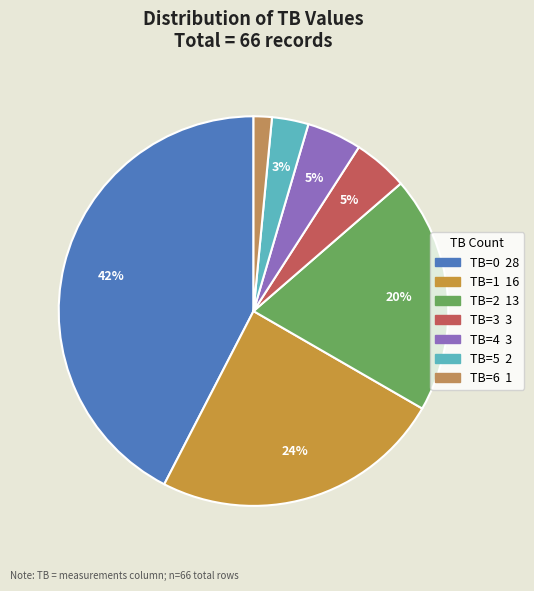

Count the number of slices in the pie.

7